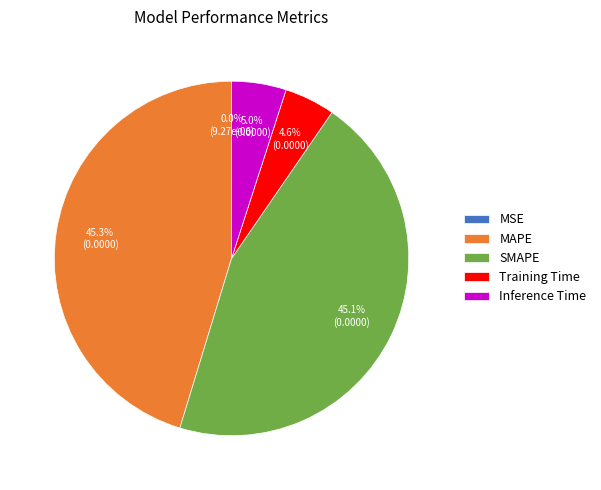

Is Inference Time the majority of the pie?

No